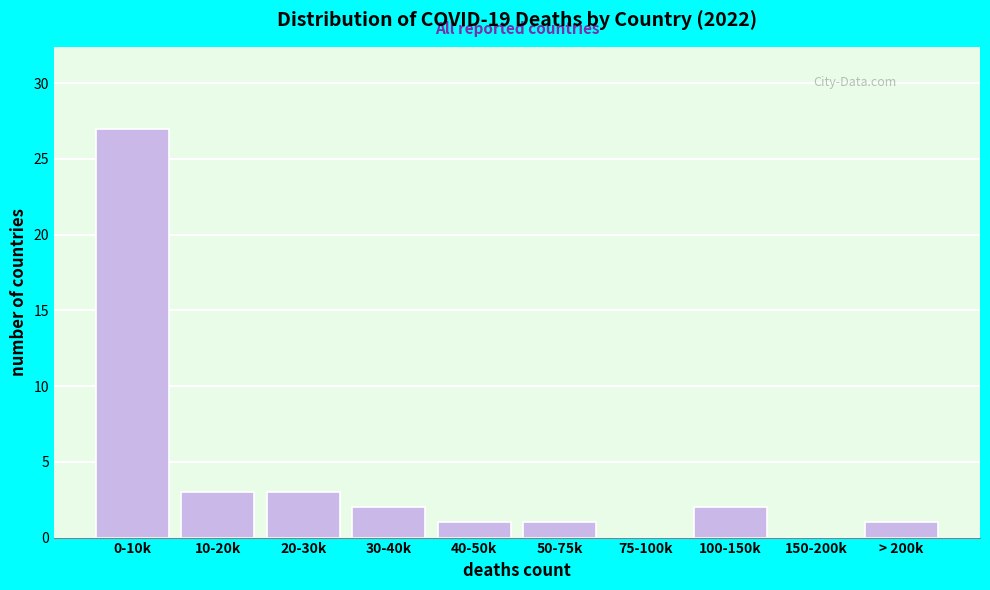

Reading left to right, list all the values displayed in this chart.

0-10k=27	10-20k=3	20-30k=3	30-40k=2	40-50k=1	50-75k=1	75-100k=0	100-150k=2	150-200k=0	> 200k=1